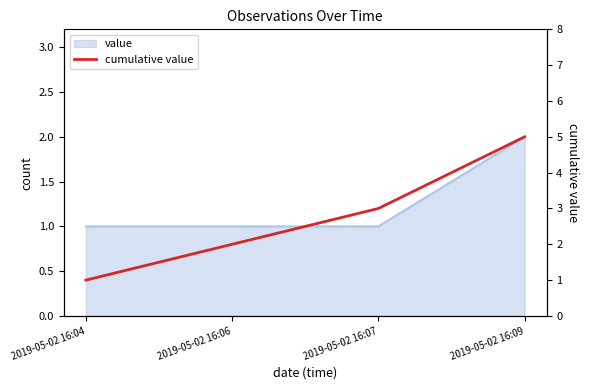

What is the difference between the values at 2019-05-02 16:09 and 2019-05-02 16:06?

3